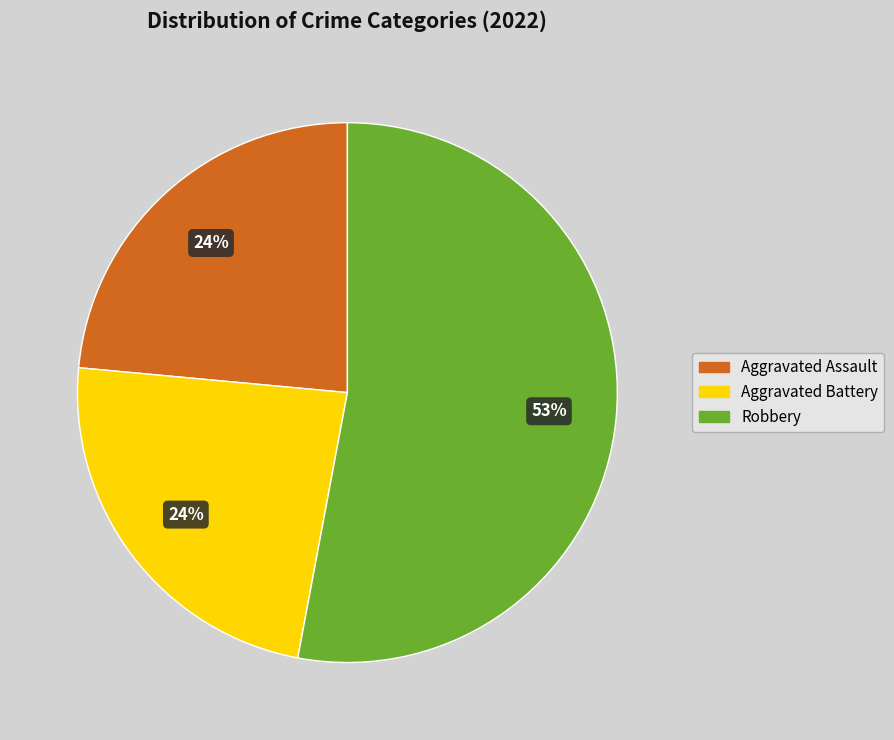

To the nearest percent, what is the average slice percentage?

33%